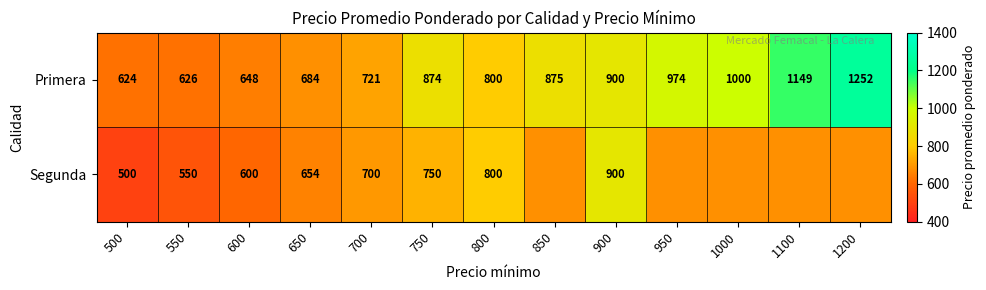

Rank the series at 500 from lowest to highest value.

Segunda, Primera